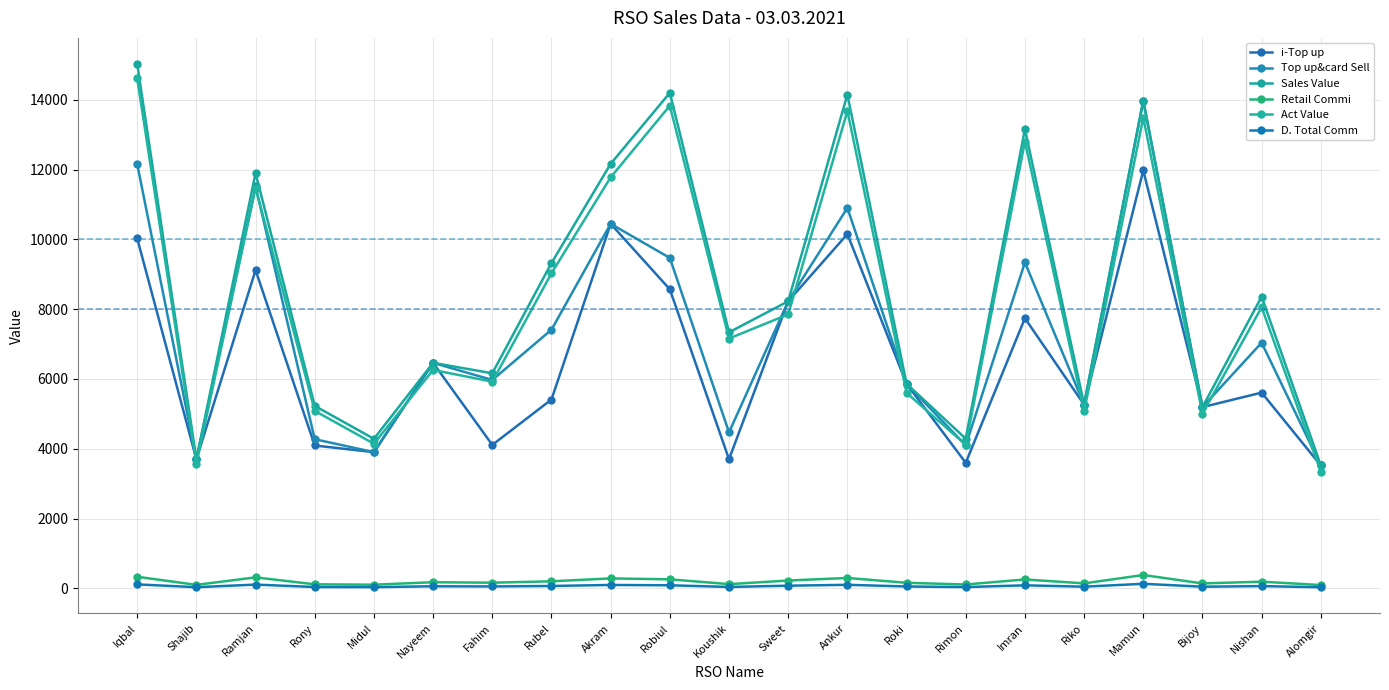

Reading left to right, list all the values displayed in this chart.

i-Top up: Iqbal=10028.0	Shajib=3701.0	Ramjan=9118.0	Rony=4095.0	Midul=3904.0	Nayeem=6463.0	Fahim=4112.0	Rubel=5412.0	Akram=10446.0	Robiul=8569.0	Koushik=3702.0	Sweet=8227.0	Ankur=10152.0	Roki=5863.0	Rimon=3599.0	Imran=7740.0	Riko=5266.0	Mamun=11976.0	Bijoy=5194.0	Nishan=5610.0	Alomgir=3522.0
Top up&card Sell: Iqbal=12158.0	Shajib=3701.0	Ramjan=11518.0	Rony=4275.0	Midul=3904.0	Nayeem=6463.0	Fahim=5972.0	Rubel=7412.0	Akram=10446.0	Robiul=9469.0	Koushik=4472.0	Sweet=8227.0	Ankur=10902.0	Roki=5863.0	Rimon=4099.0	Imran=9340.0	Riko=5266.0	Mamun=13976.0	Bijoy=5194.0	Nishan=7040.0	Alomgir=3522.0
Sales Value: Iqbal=15023.0	Shajib=3701.0	Ramjan=11900.0	Rony=5230.0	Midul=4286.0	Nayeem=6463.0	Fahim=6163.0	Rubel=9322.0	Akram=12165.0	Robiul=14199.0	Koushik=7337.0	Sweet=8227.0	Ankur=14149.0	Roki=5863.0	Rimon=4290.0	Imran=13160.0	Riko=5266.0	Mamun=13976.0	Bijoy=5194.0	Nishan=8359.0	Alomgir=3522.0
Retail Commi: Iqbal=334.3	Shajib=101.8	Ramjan=316.7	Rony=117.6	Midul=107.4	Nayeem=177.7	Fahim=164.2	Rubel=203.8	Akram=287.3	Robiul=260.4	Koushik=123.0	Sweet=226.2	Ankur=299.8	Roki=161.2	Rimon=112.7	Imran=256.9	Riko=144.8	Mamun=384.3	Bijoy=142.8	Nishan=193.6	Alomgir=96.9
Act Value: Iqbal=14610.7	Shajib=3569.2	Ramjan=11480.3	Rony=5087.4	Midul=4145.6	Nayeem=6259.3	Fahim=5923.8	Rubel=9030.2	Akram=11777.7	Robiul=13830.6	Koushik=7160.0	Sweet=7850.8	Ankur=13679.2	Roki=5601.8	Rimon=4117.3	Imran=12803.1	Riko=5071.2	Mamun=13490.7	Bijoy=5006.2	Nishan=8055.4	Alomgir=3345.1
D. Total Comm: Iqbal=115.5	Shajib=35.2	Ramjan=109.4	Rony=40.6	Midul=37.1	Nayeem=61.4	Fahim=56.7	Rubel=70.4	Akram=99.2	Robiul=90.0	Koushik=42.5	Sweet=78.2	Ankur=103.6	Roki=55.7	Rimon=38.9	Imran=88.7	Riko=50.0	Mamun=132.8	Bijoy=49.3	Nishan=66.9	Alomgir=33.5